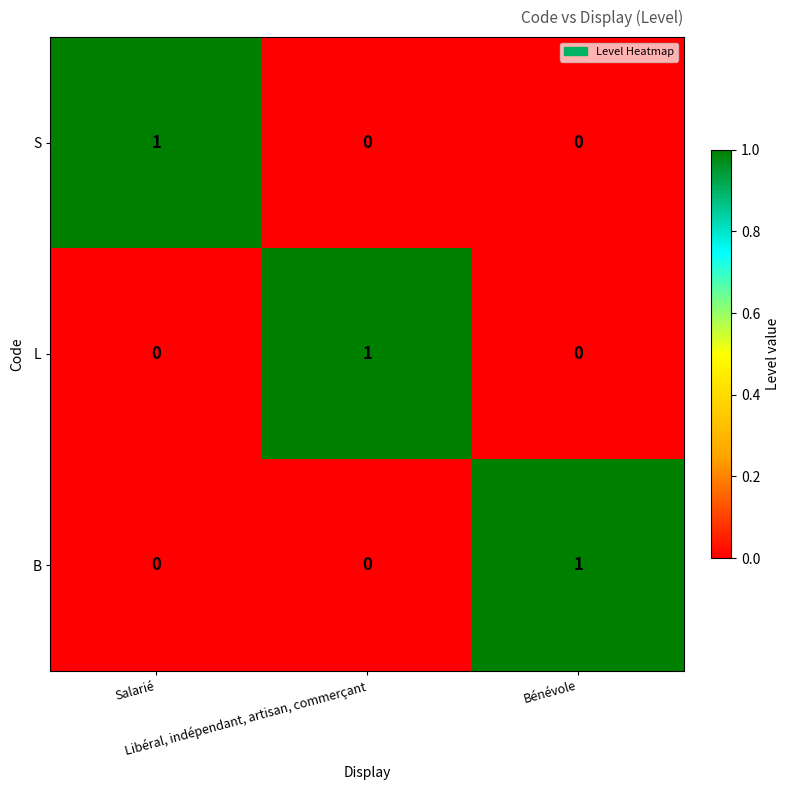

At how many categories does at least one series exceed 0?

3